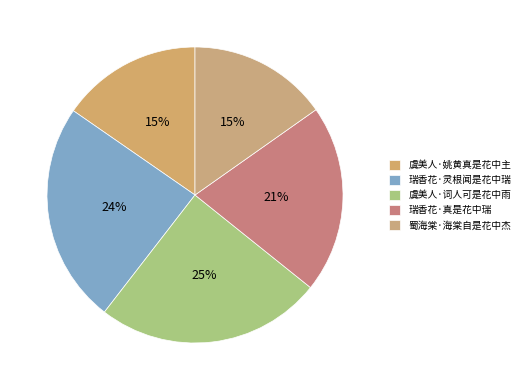

Between 蜀海棠·海棠自是花中杰 and 瑞香花·灵根闻是花中瑞, which is larger?

瑞香花·灵根闻是花中瑞